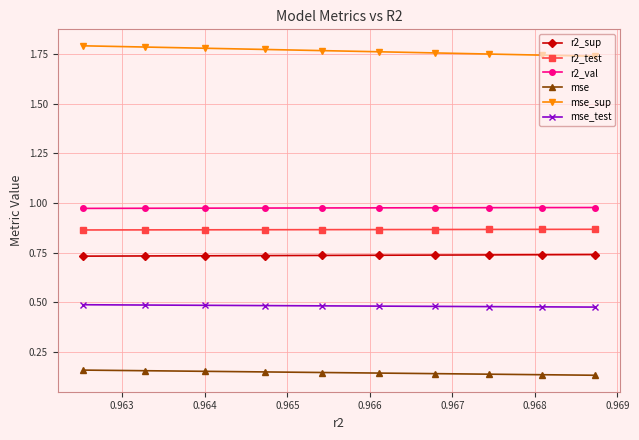

How many mse_test values are between 0 and 1?

10